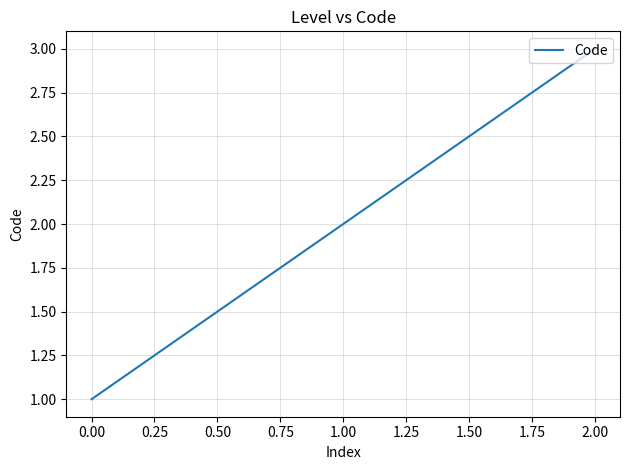

What is the smallest value displayed?

1